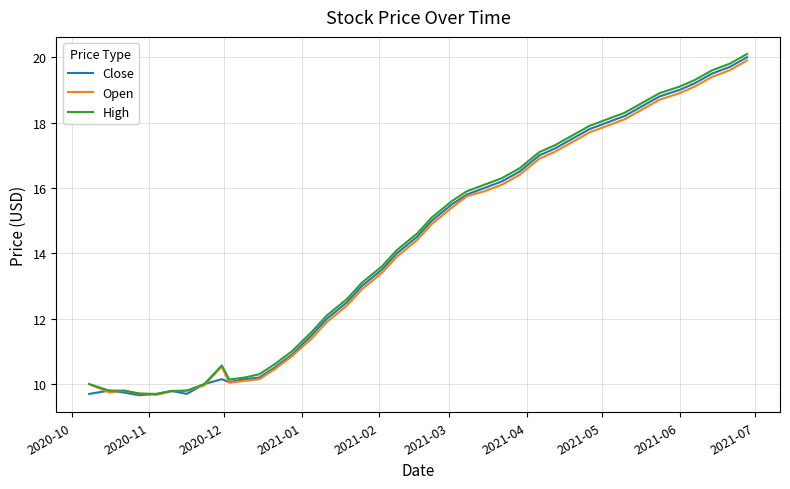

What is the smallest value displayed?

9.7